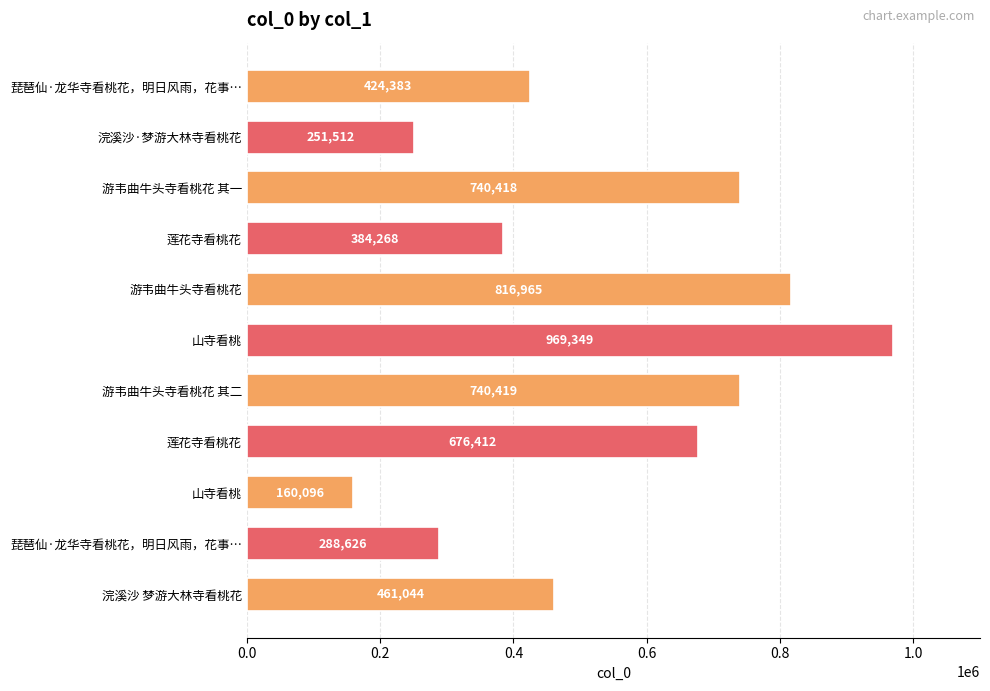

Does the chart contain any negative values?

No